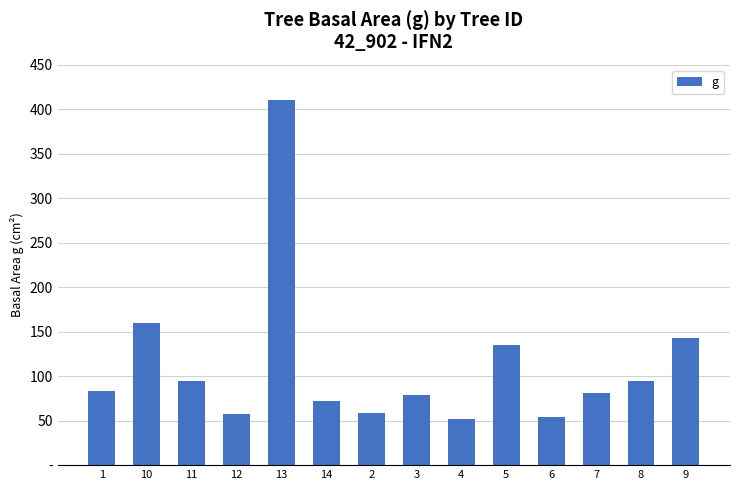

Reading left to right, list all the values displayed in this chart.

1=83.3	10=159.5	11=95.0	12=57.4	13=410.1	14=72.4	2=58.8	3=79.3	4=52.2	5=134.8	6=54.1	7=80.9	8=94.2	9=143.1